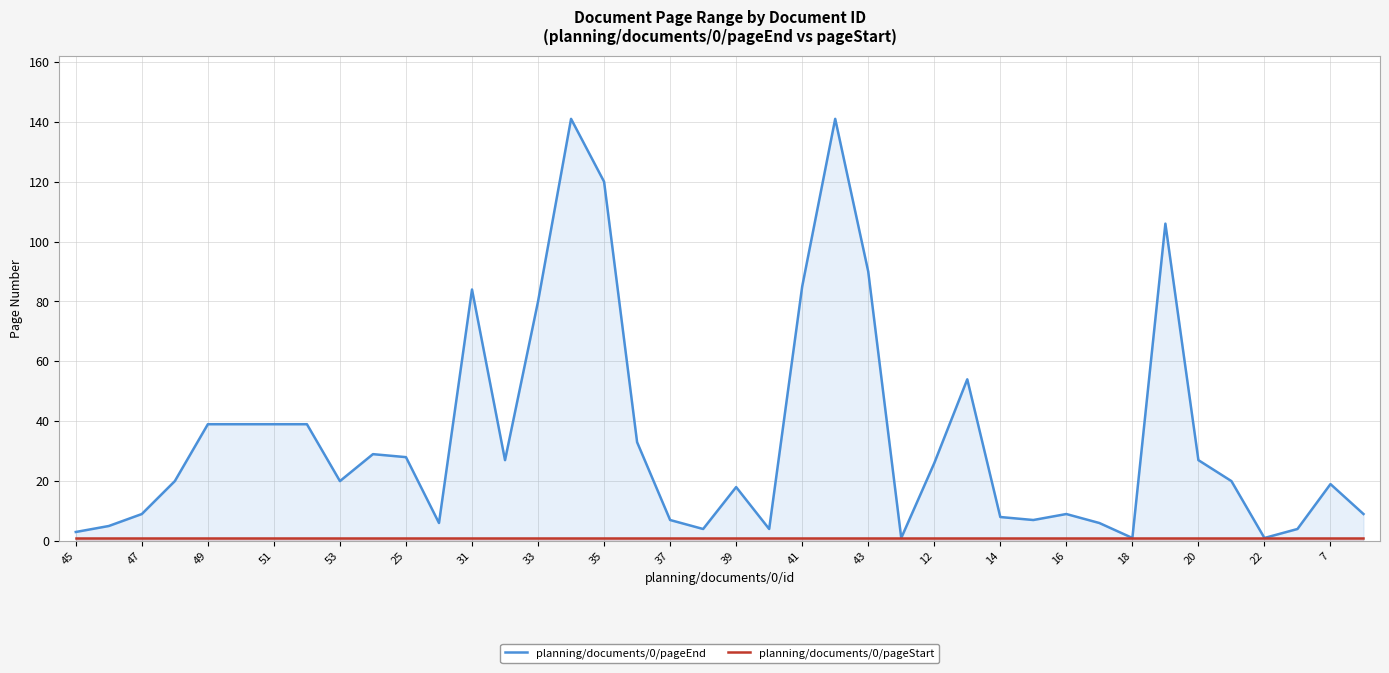

What is the greatest value displayed?

141